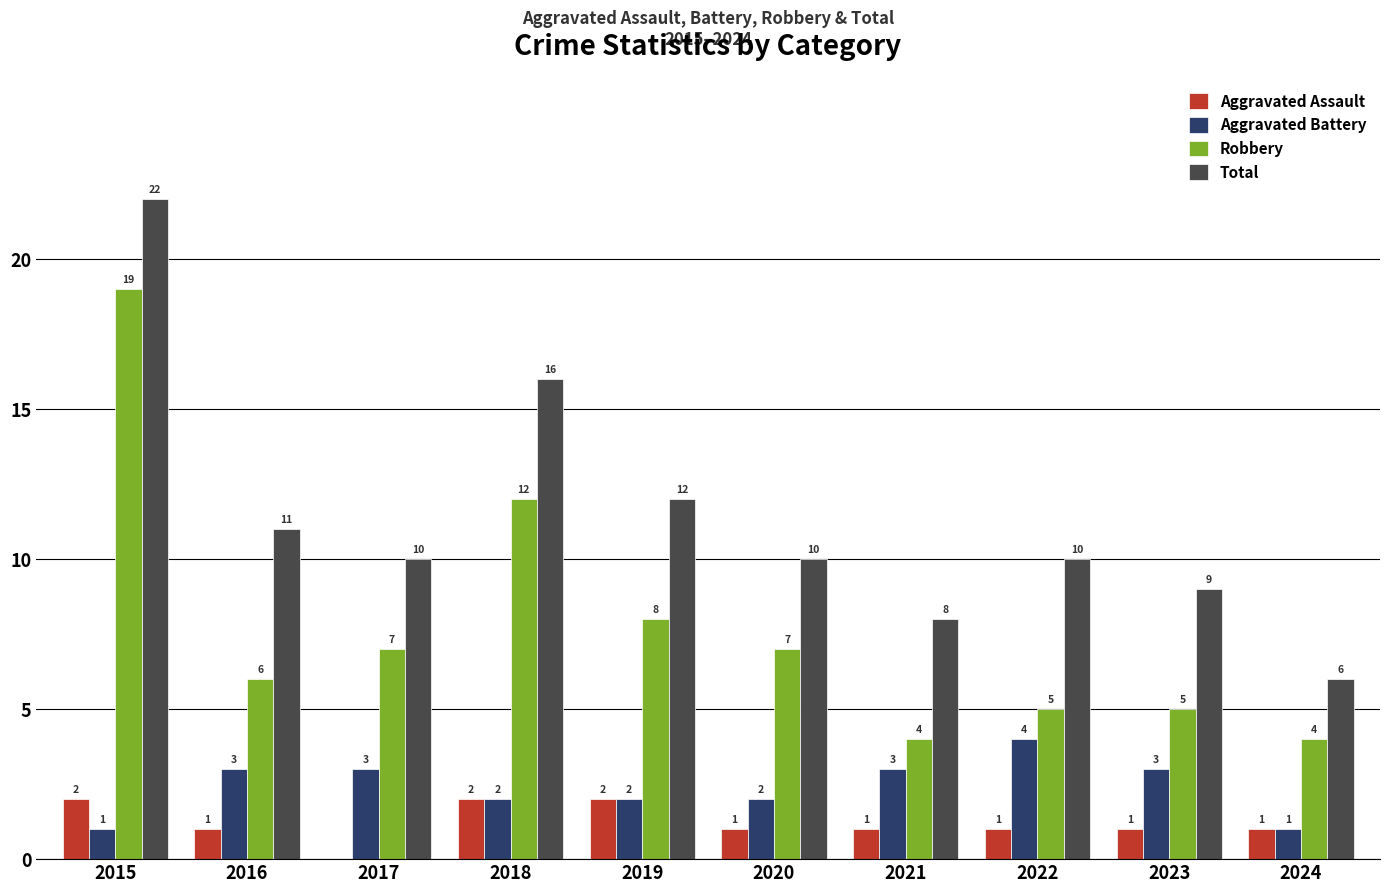

The value of Aggravated Assault at 2016 is 0. True or false?

False